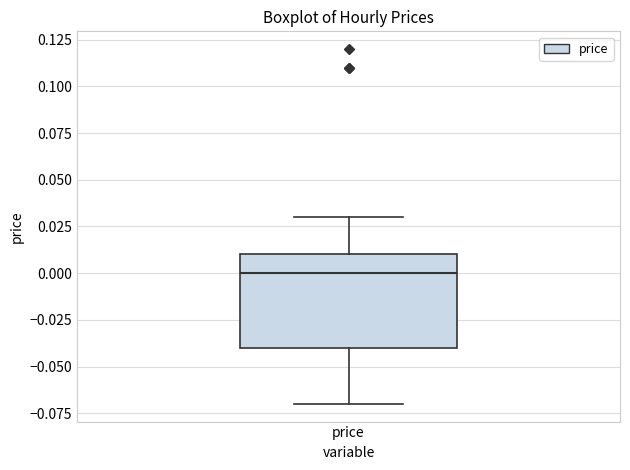

Where does the median line of the box for price sit on the y-axis? The values are not printed on the chart, so give them approximately, as read against the axis.

0.00